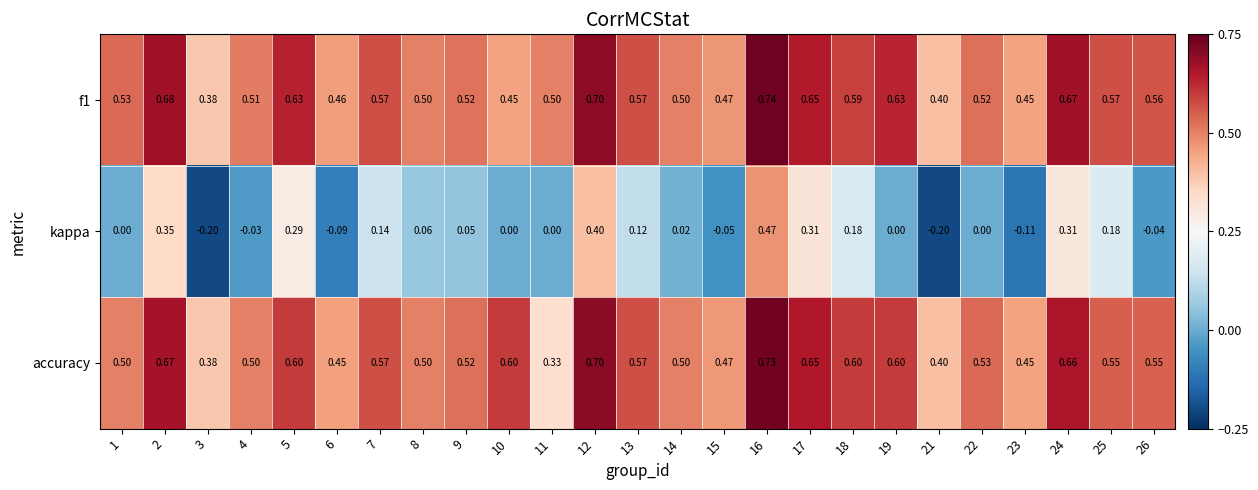

Which series has the widest spread of values?

kappa